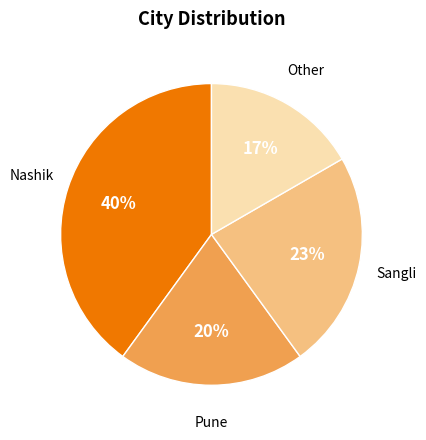

To the nearest percent, what is the difference between the largest and smallest slice percentages?

23%